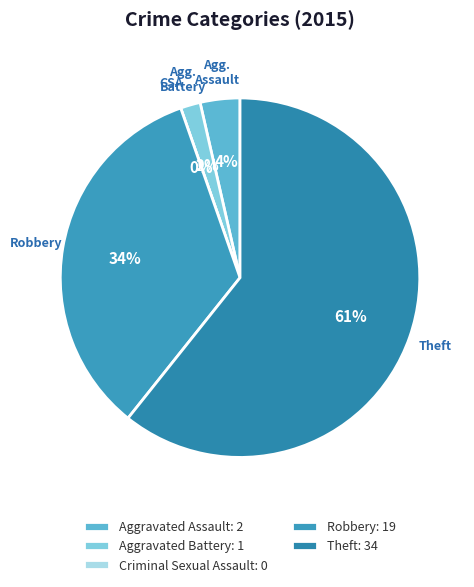

Which has a higher value, Aggravated Assault or Aggravated Battery?

Aggravated Assault